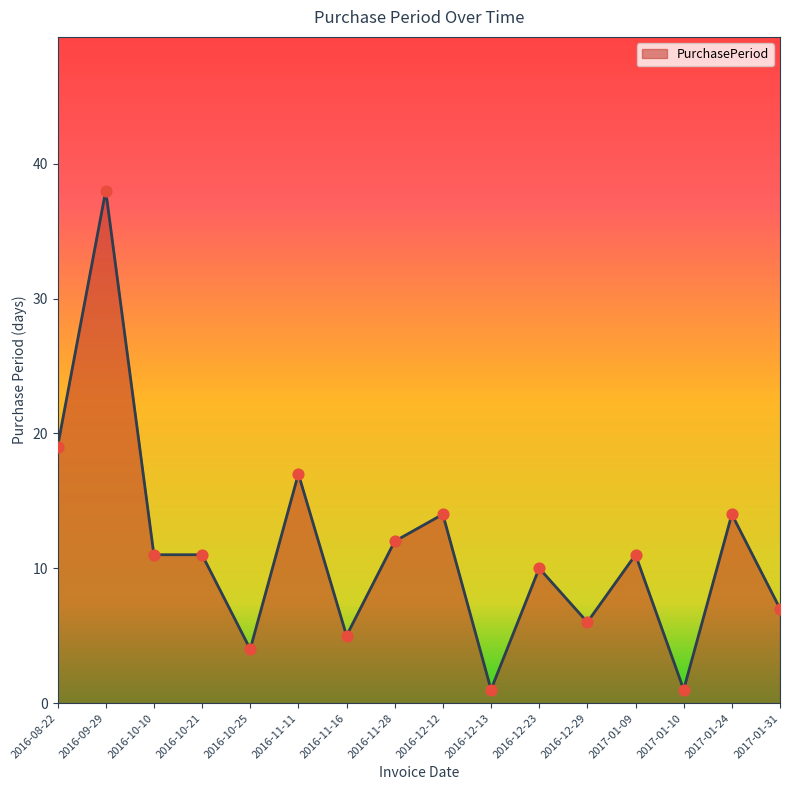

Between 2016-09-29 and 2016-11-11, which is larger?

2016-09-29